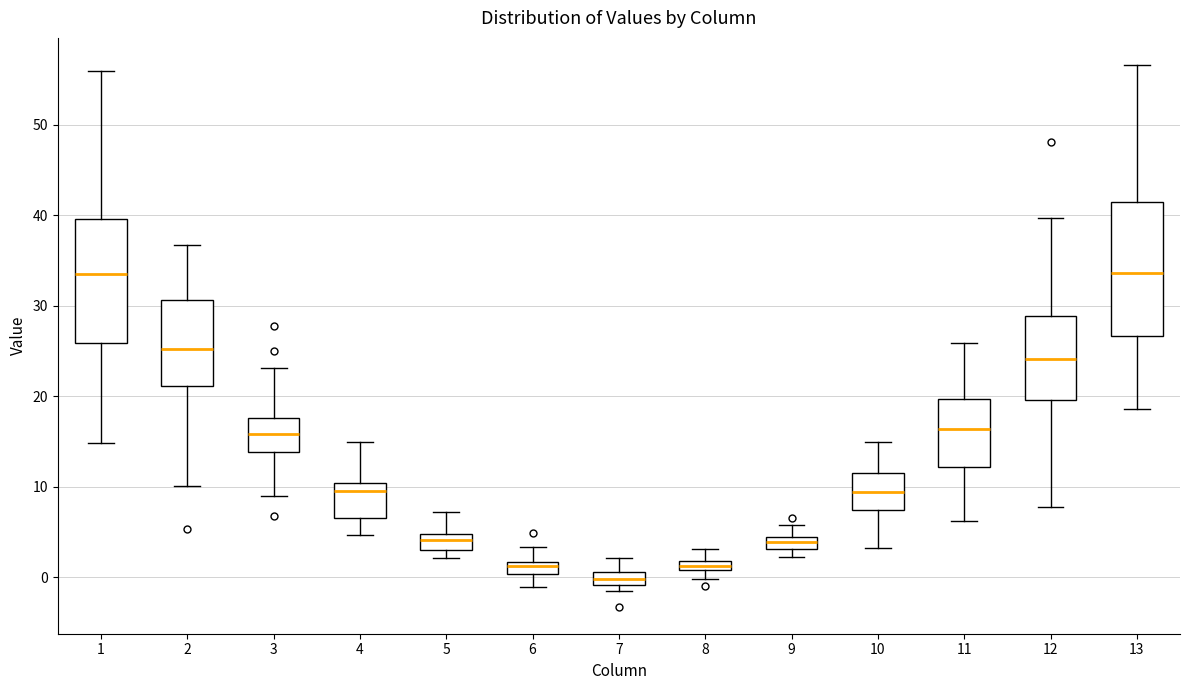

Comparing the boxes themselves (not the whiskers), which one is the tallest?

13